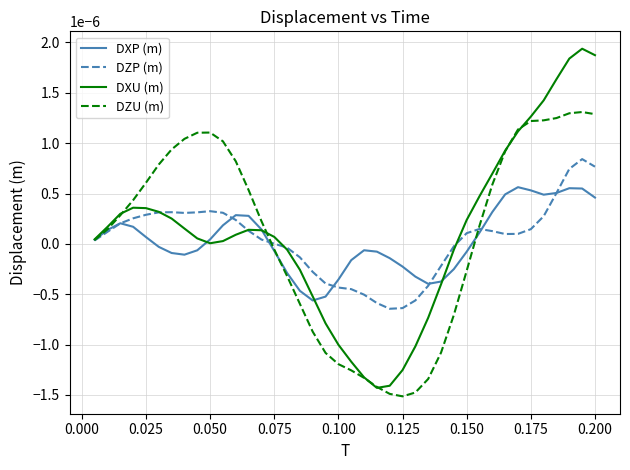

Rank the series by their maximum value, from lowest to highest.

DXP (m), DZP (m), DZU (m), DXU (m)